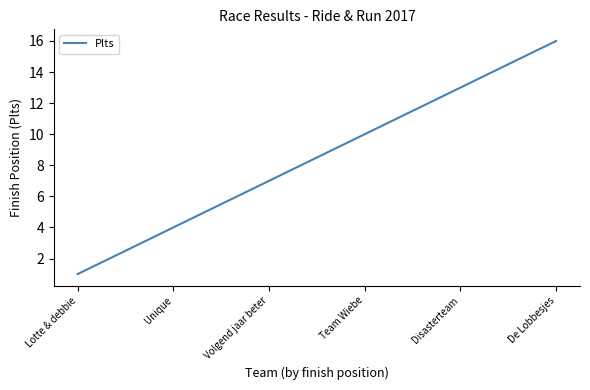

How many lines are shown in the chart?

1